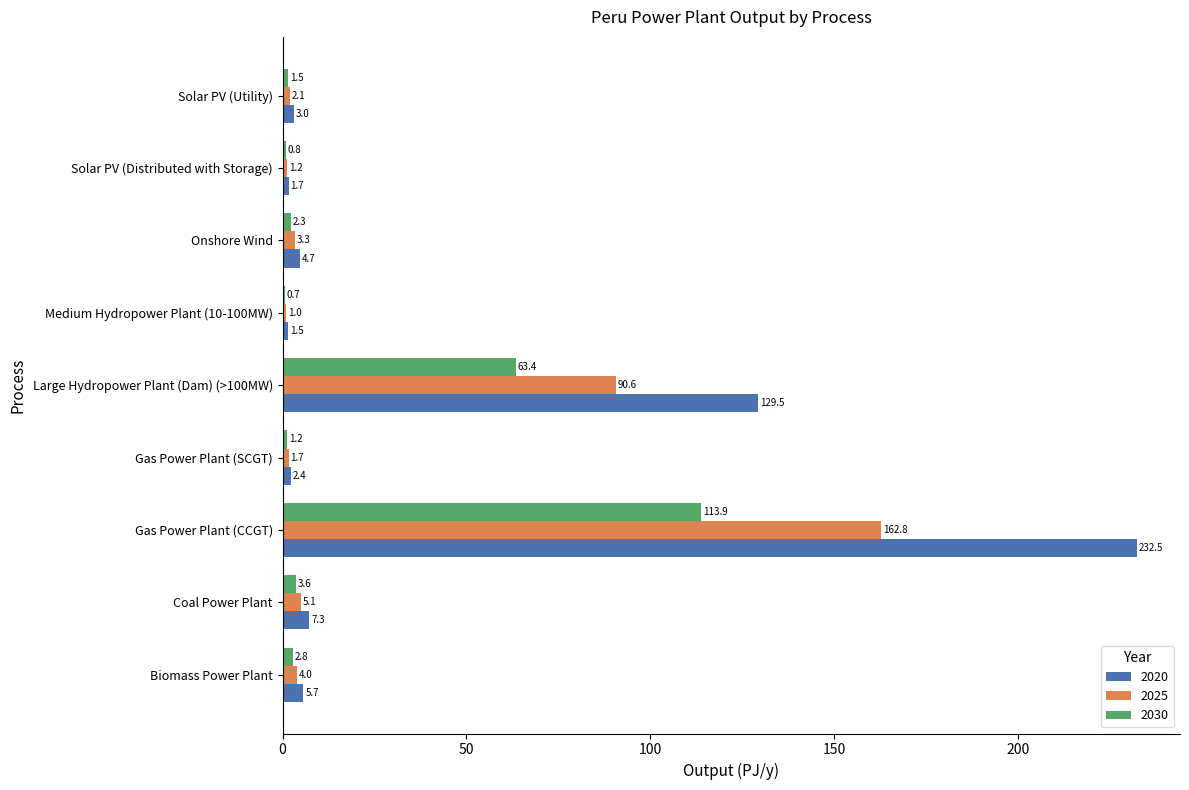

Which series changed the most between Gas Power Plant (CCGT) and Solar PV (Utility)?

2020